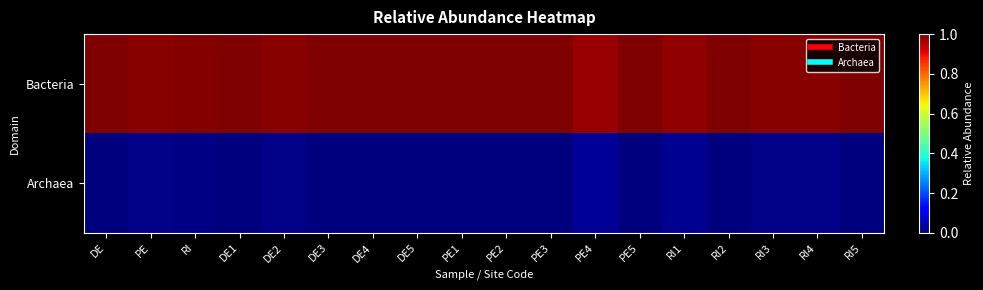

Which has a higher value, DE5 or DE4?

DE5